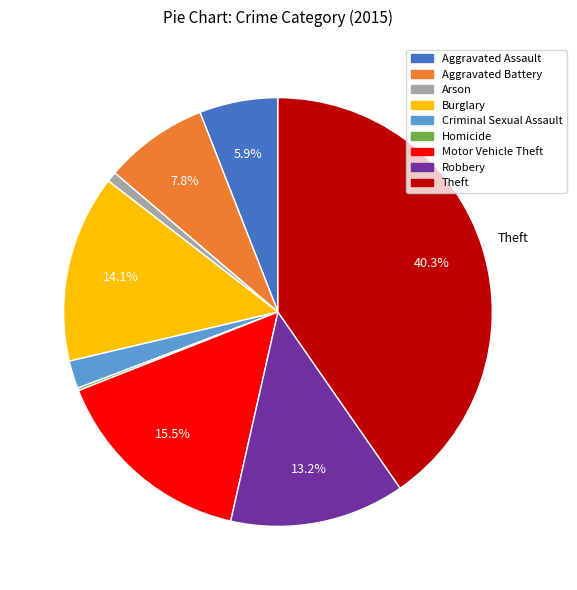

Do Arson and Aggravated Assault together represent more than half of the pie?

No